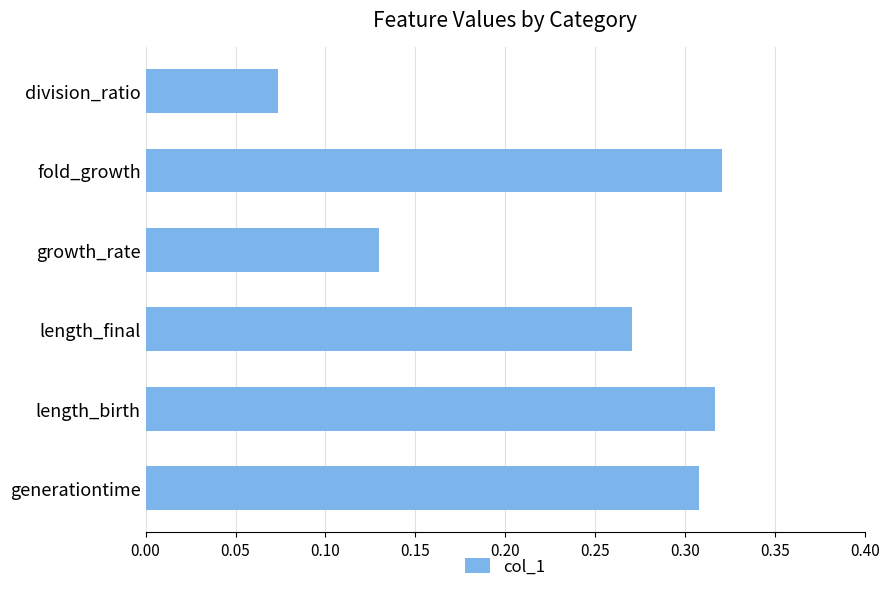

True or false: the data shows 0.0 at division_ratio.

False